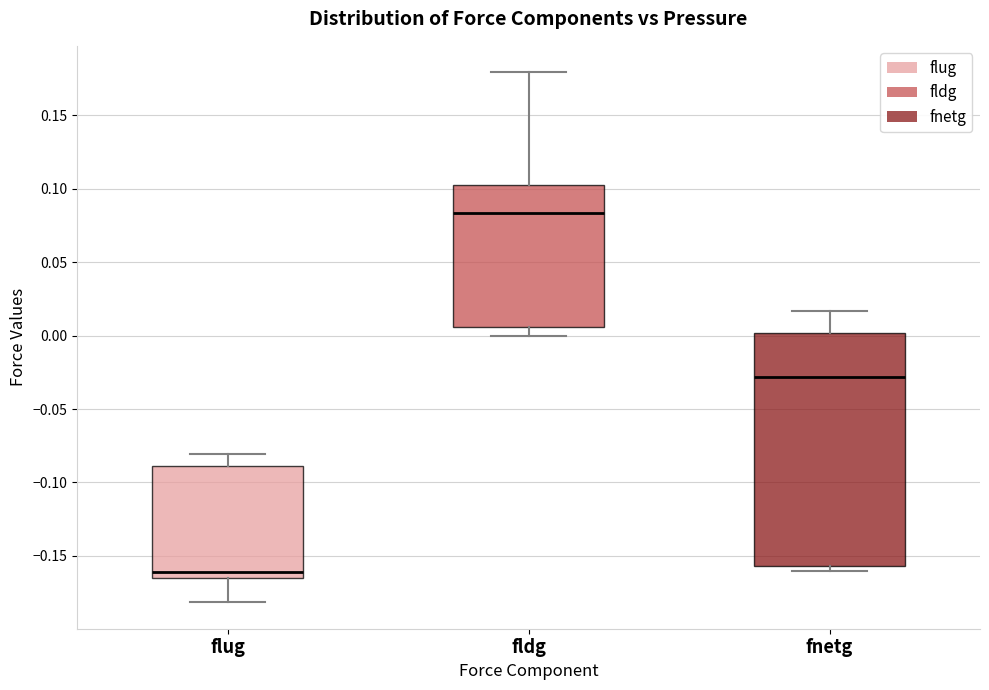

Reading left to right, read every box against the y-axis: the position of its median line, the range the box covers, and the ends of its whiskers. The values are not printed on the chart, so give them approximately, as read against the axis.

flug: median -0.160, box -0.165 to -0.090, whiskers -0.180 to -0.080
fldg: median 0.085, box 0.005 to 0.105, whiskers 0.000 to 0.180
fnetg: median -0.030, box -0.155 to 0.000, whiskers -0.160 to 0.015